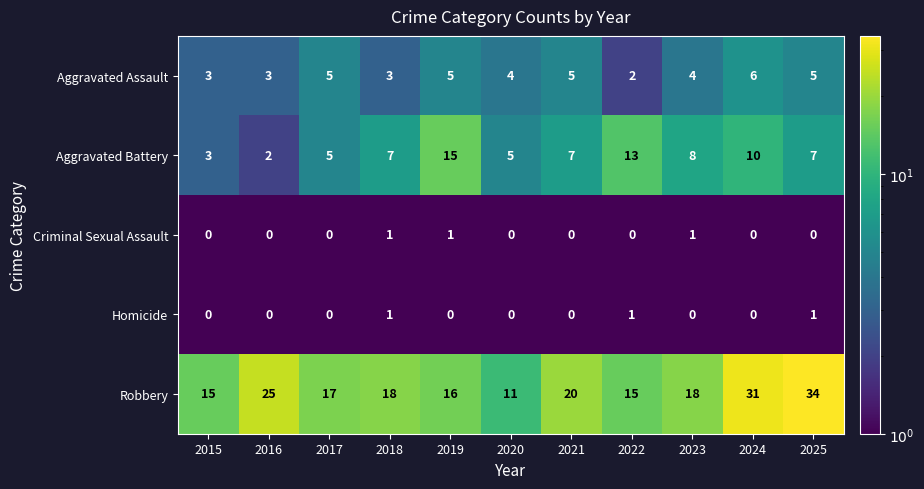

At how many categories does at least one series exceed 6?

11